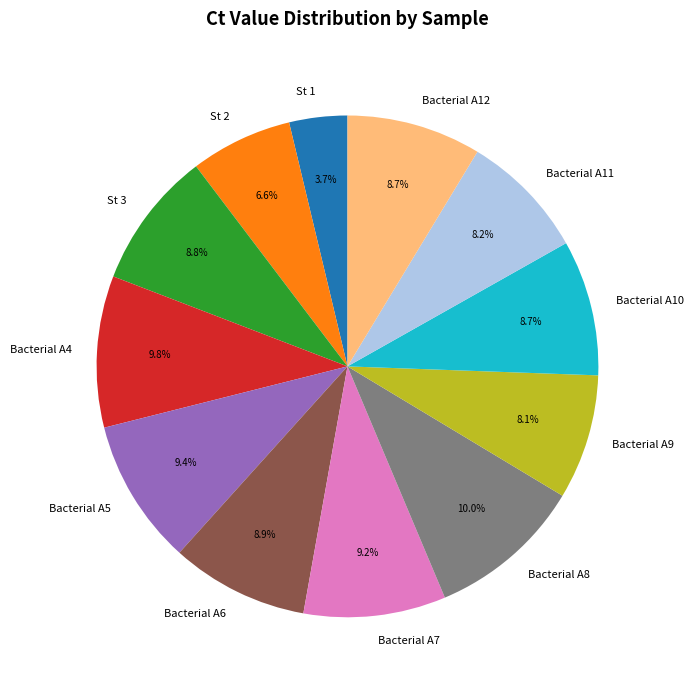

Between Bacterial A4 and Bacterial A11, which is larger?

Bacterial A4